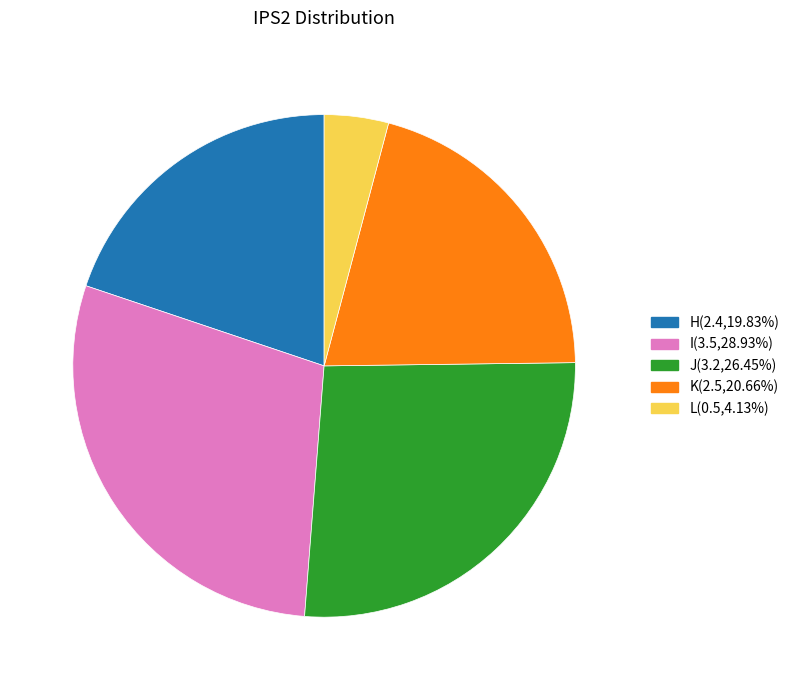

Is there a majority slice in this chart?

No